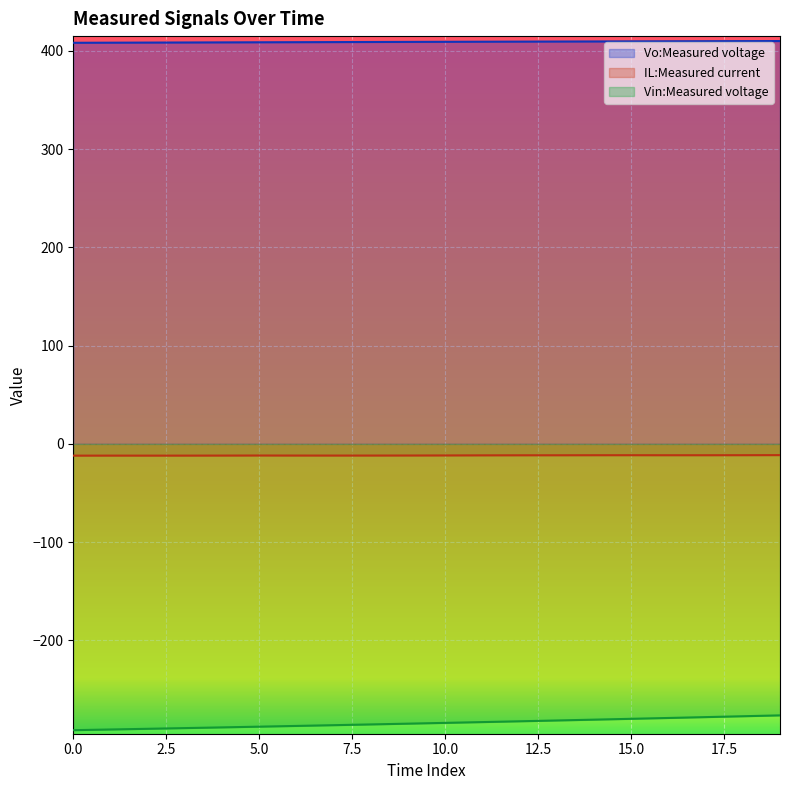

Is the value of Vo:Measured voltage at 5 greater than the value of IL:Measured current at 9?

Yes